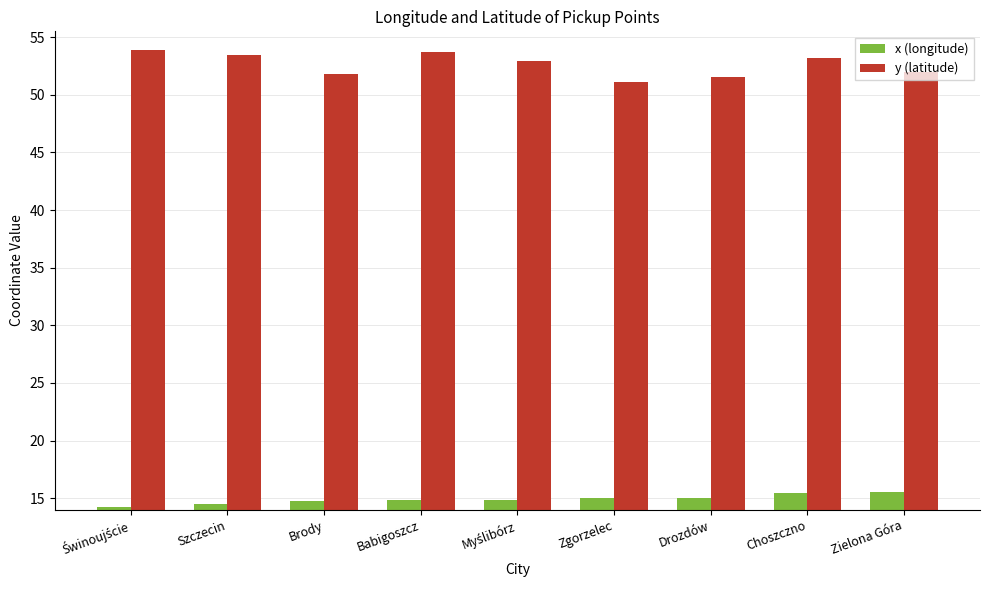

What is the label of the 6th bar from the left?

Zgorzelec